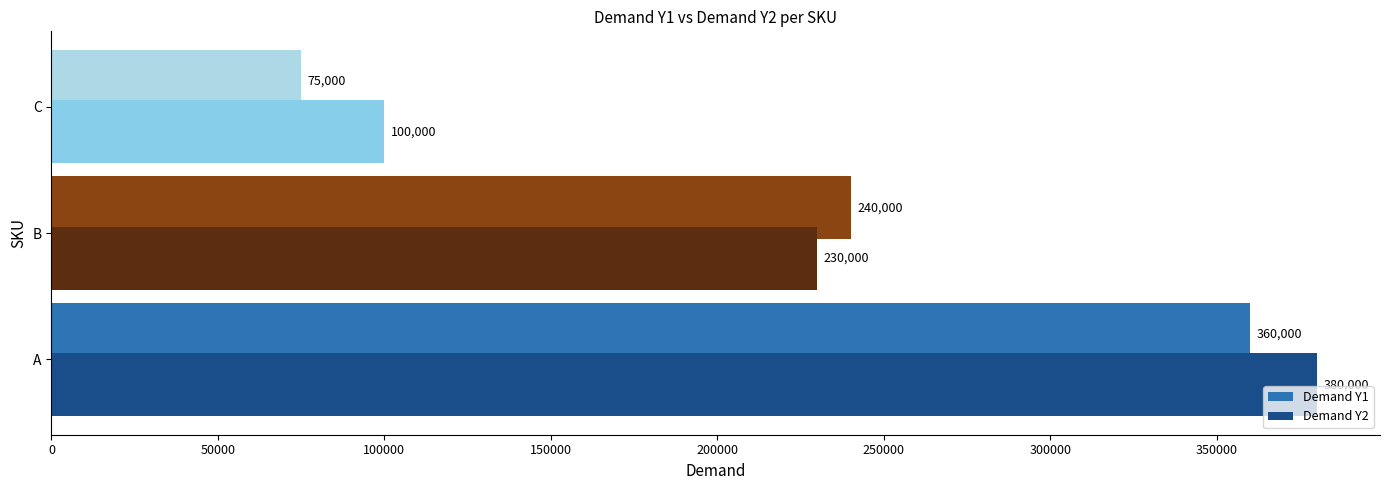

At which category is the sum across all series the highest?

A